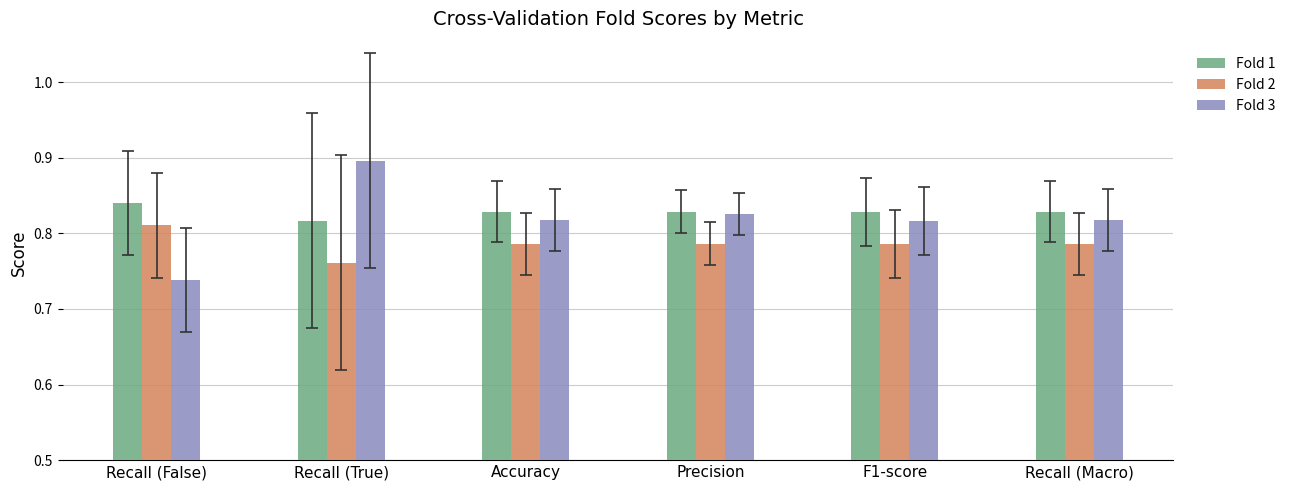

What is the label of the 1st bar from the right?

Recall (Macro)